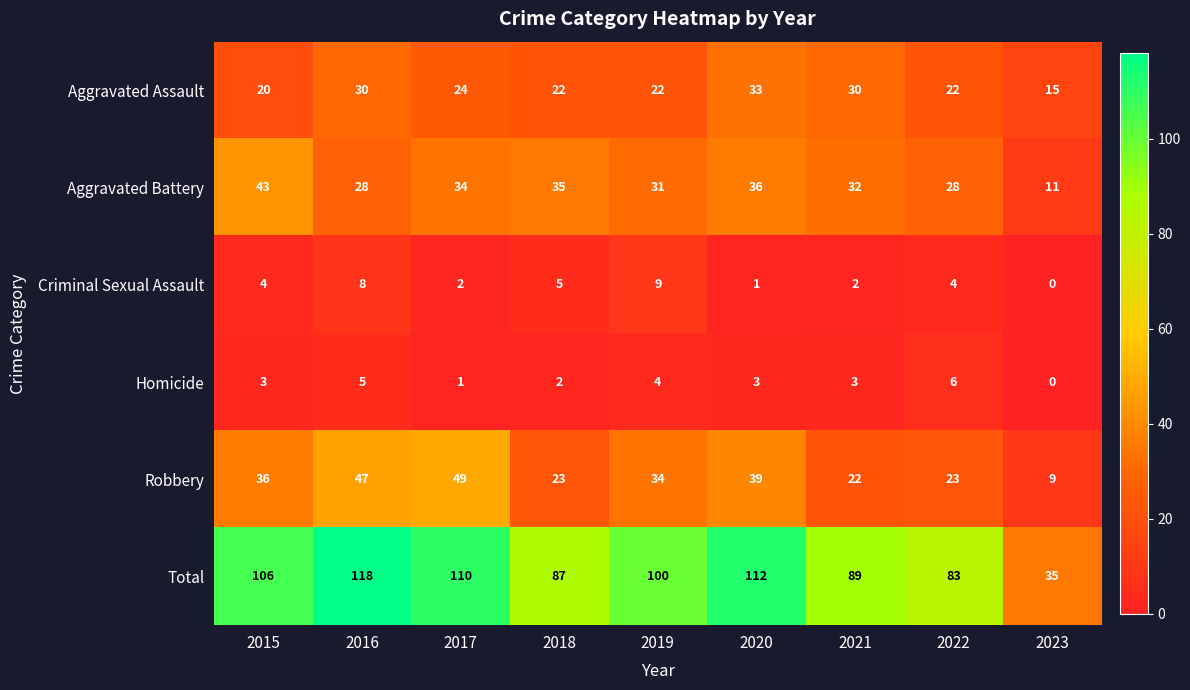

At which label does Robbery reach its minimum?

2023